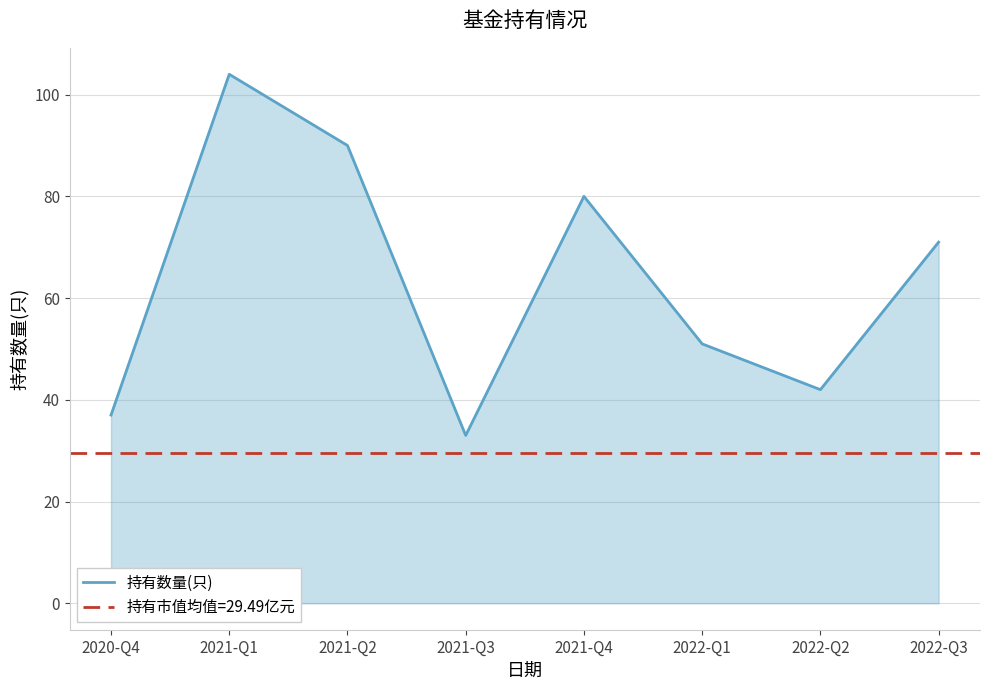

How many interior local valleys (lower than both neighbors) does the data have?

2